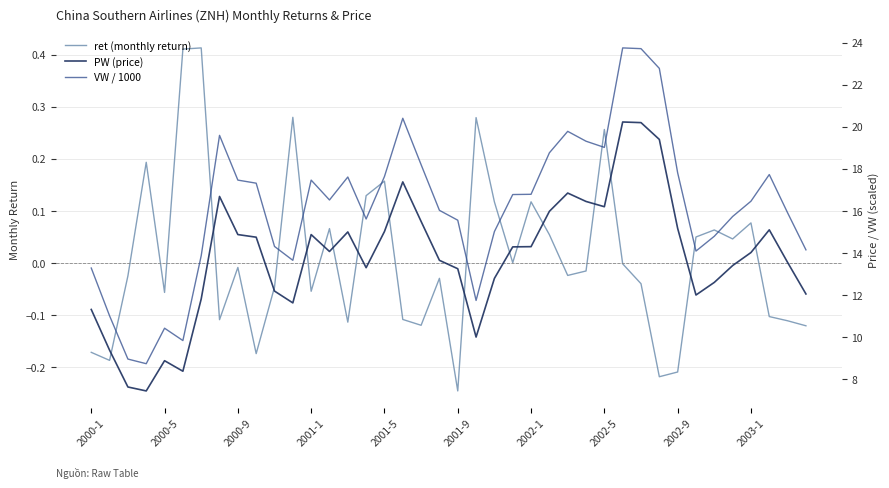

At which category is the sum across all series the highest?

29